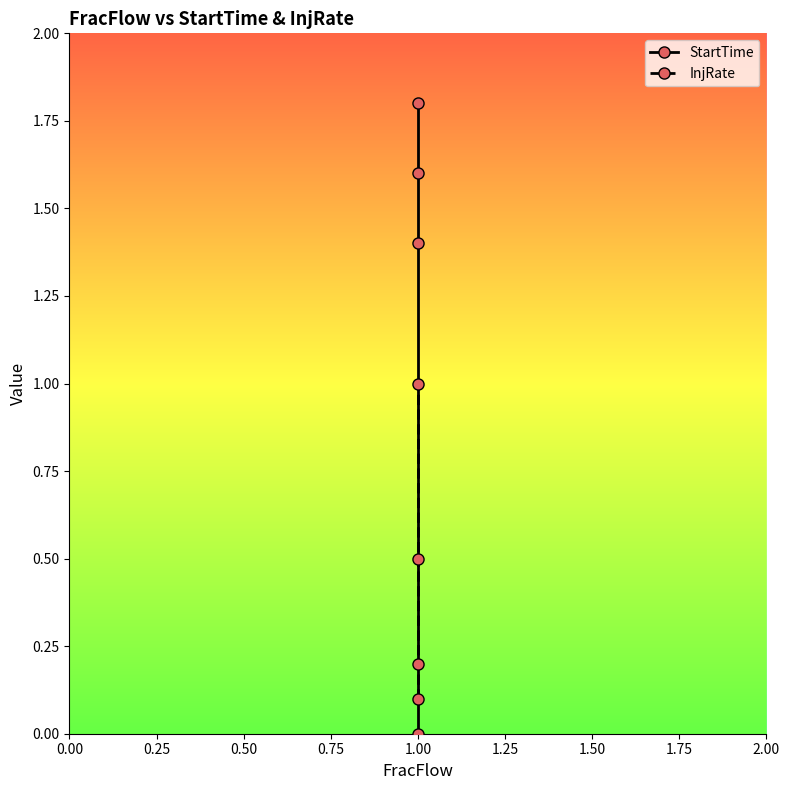

How many lines are shown in the chart?

2